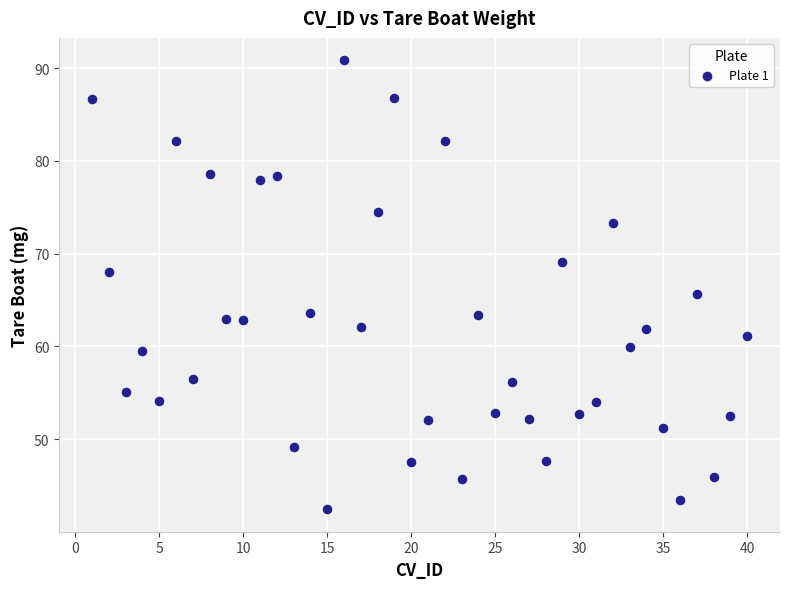

What is the range of Y values (max minus min)?

48.4